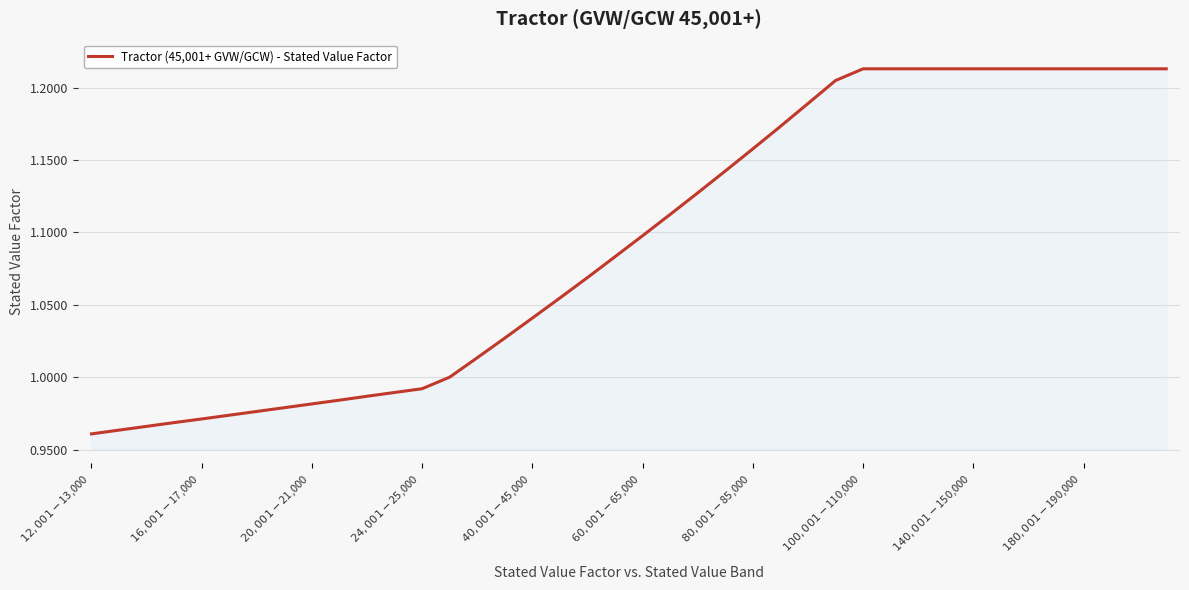

What is the difference between the maximum and minimum values?

0.3